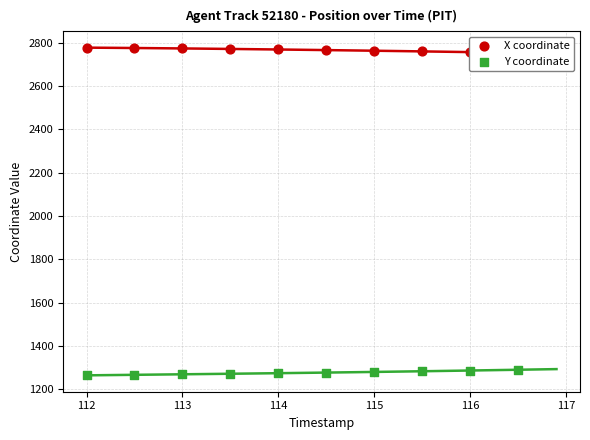

Which series reaches the minimum Y coordinate?

Y coordinate